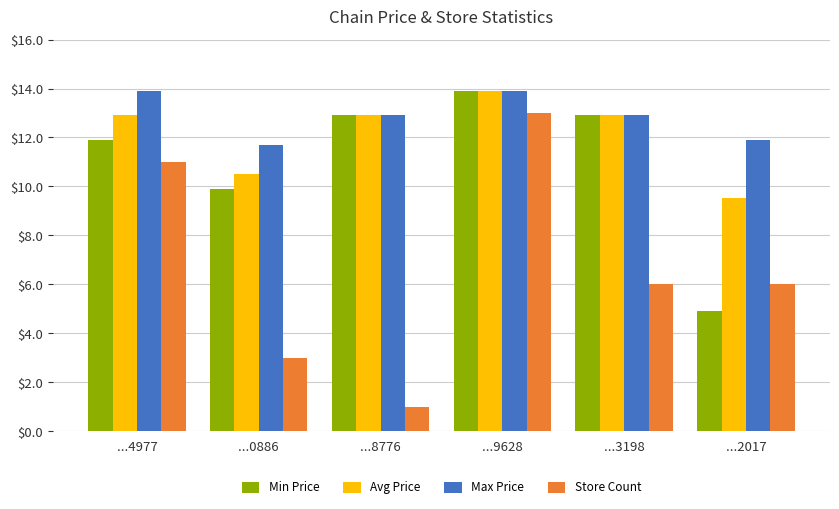

What is the total value across all series at ...0886?

35.1